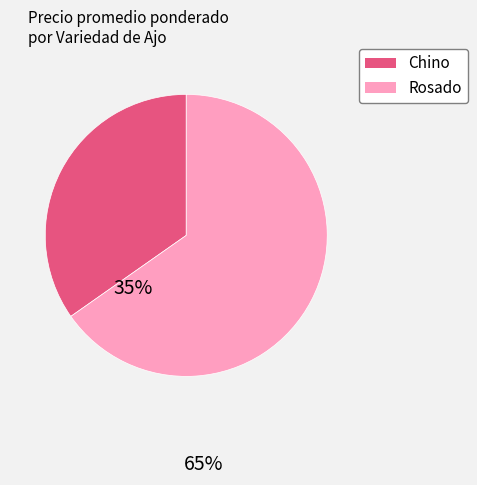

Is there a majority slice in this chart?

Yes